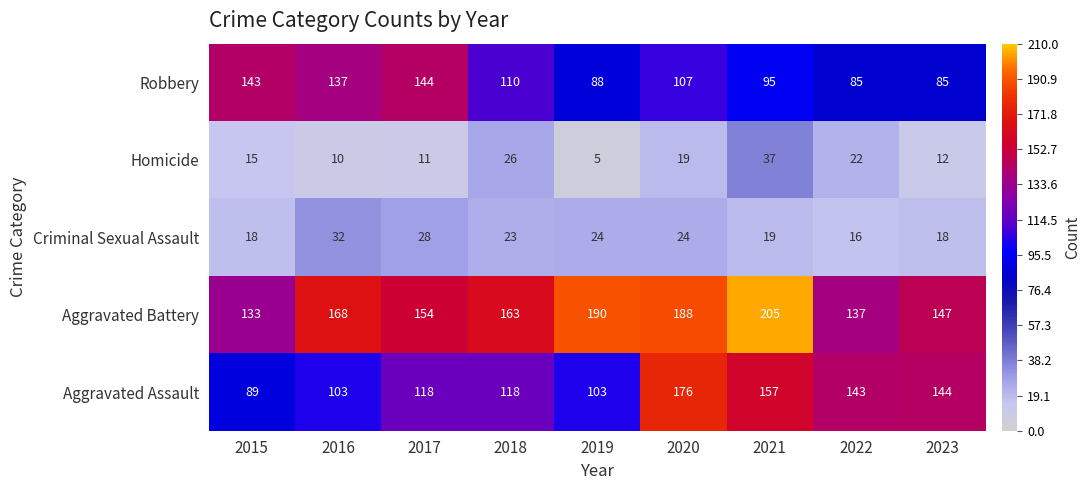

What is the sum of all Aggravated Battery values?

1485